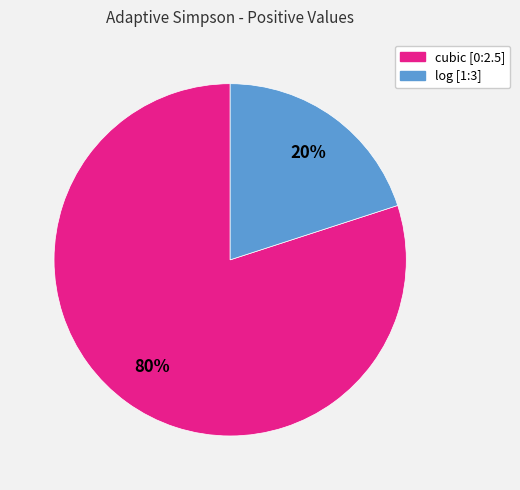

The cubic [0:2.5] slice represents 94% of the pie. True or false?

False